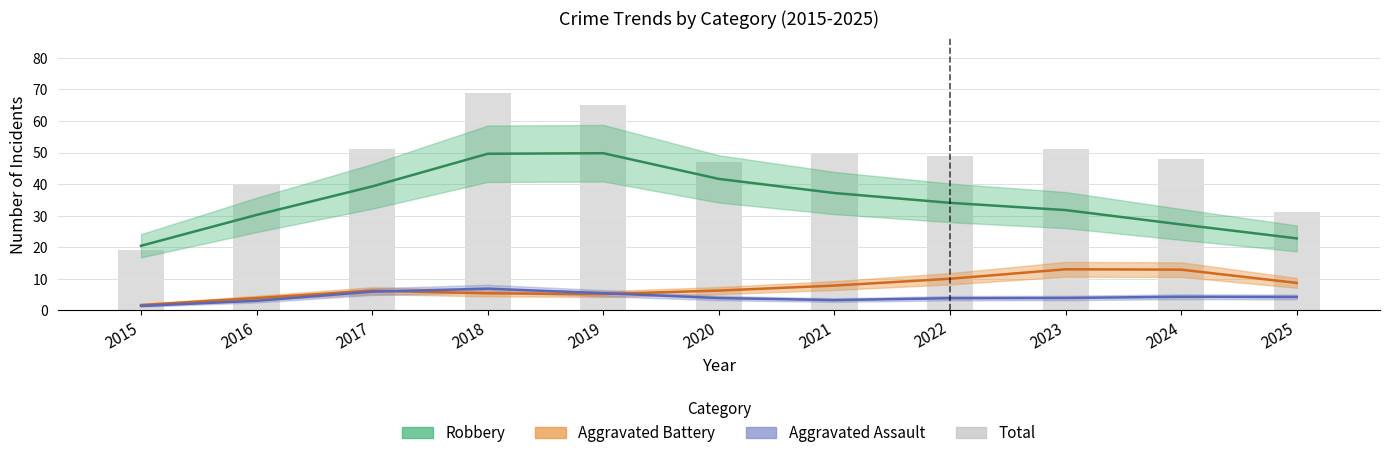

At which label is the value closest to 44?

2020